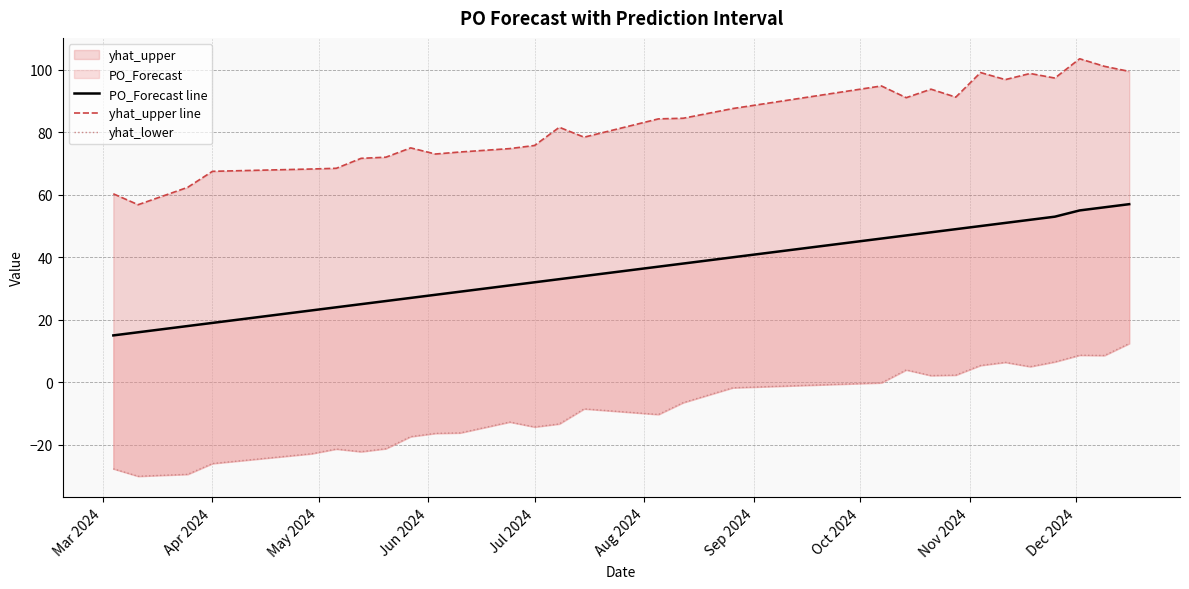

True or false: PO_Forecast line and yhat_lower intersect in this chart.

False